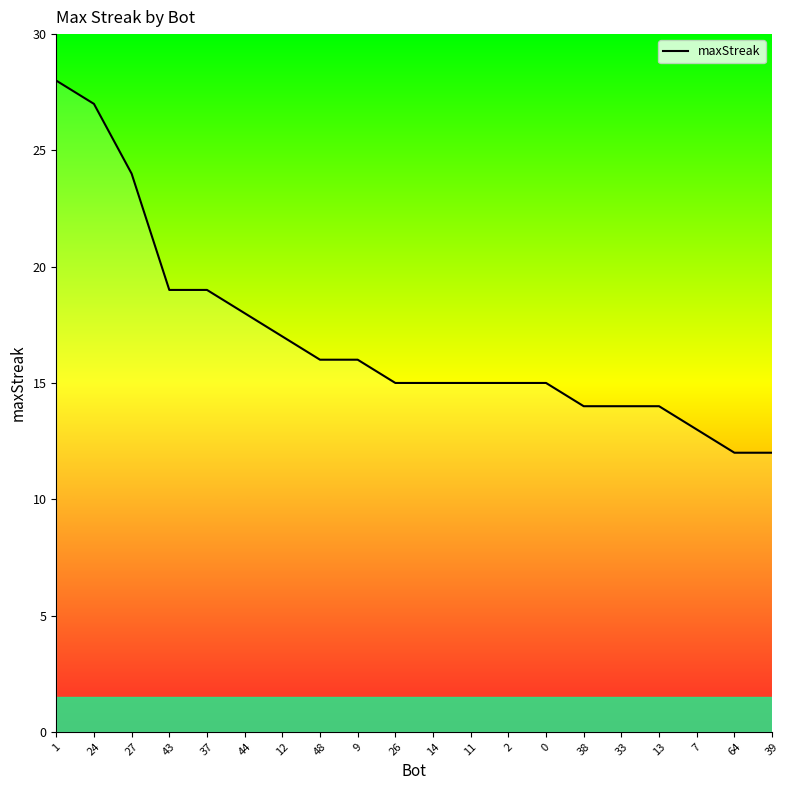

Reading left to right, list all the values displayed in this chart.

1=28	24=27	27=24	43=19	37=19	44=18	12=17	48=16	9=16	26=15	14=15	11=15	2=15	0=15	38=14	33=14	13=14	7=13	64=12	39=12